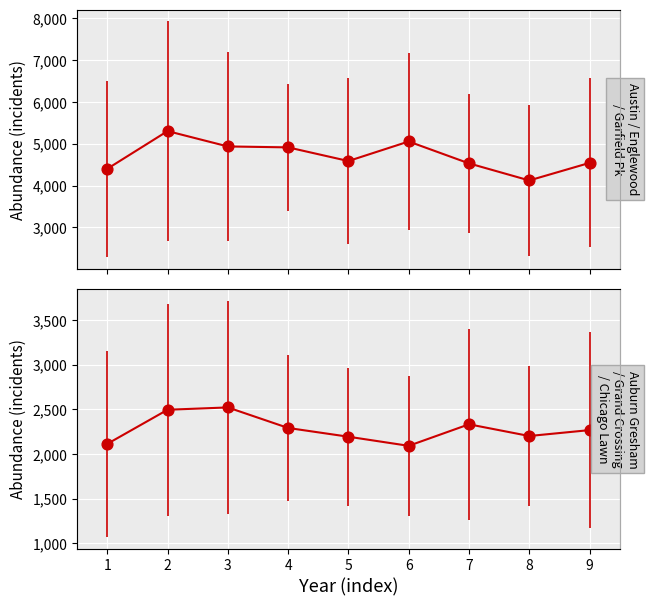

Is the value of Mid neighborhoods (sum) at 2 greater than the value of Top neighborhoods (sum) at 7?

No